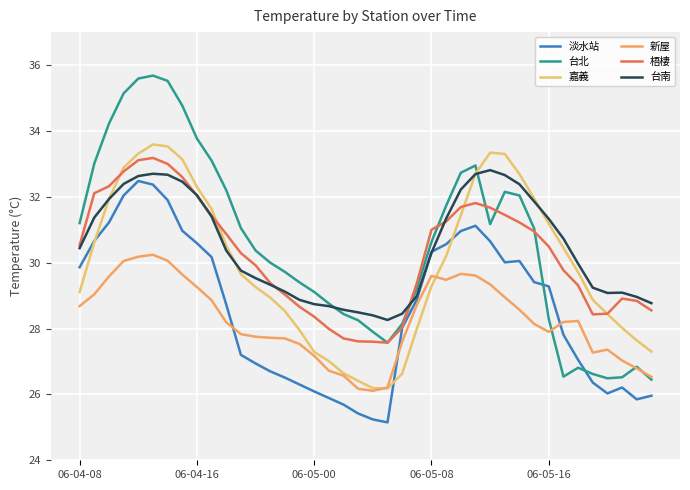

What is the difference between the maximum and second lowest values in the 台北 series?

9.2